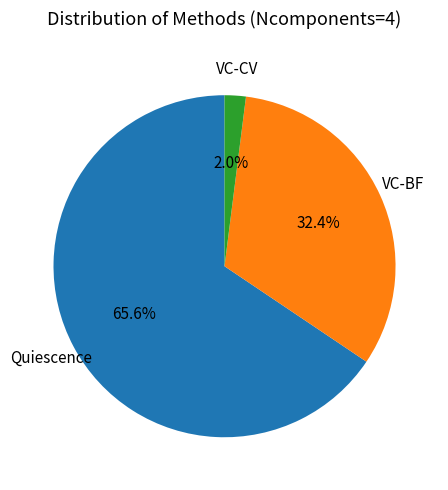

To the nearest percent, what is the average slice percentage?

33%